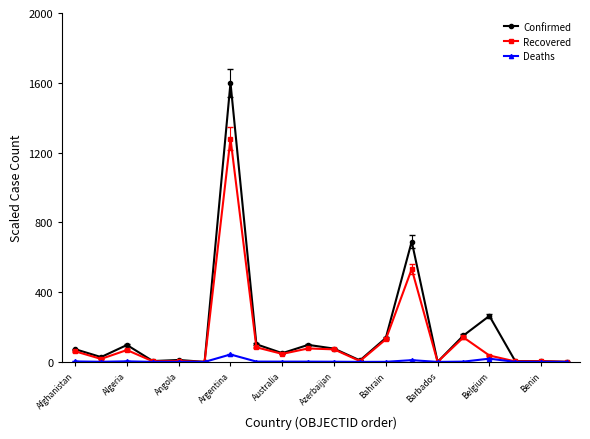

How many data points in Recovered are above 45?

10